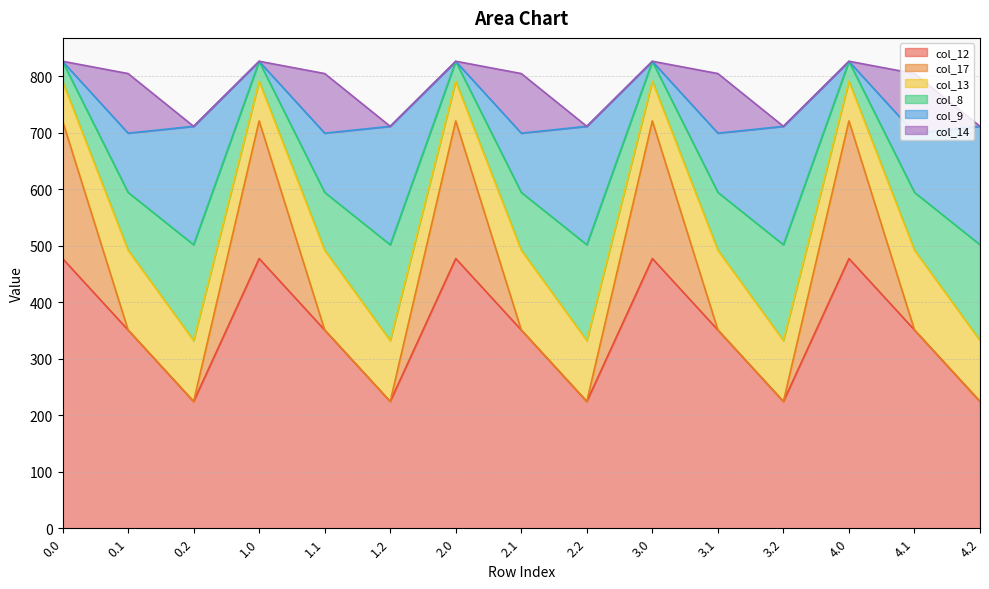

The value of col_12 at 0.0 is 477.2. True or false?

True